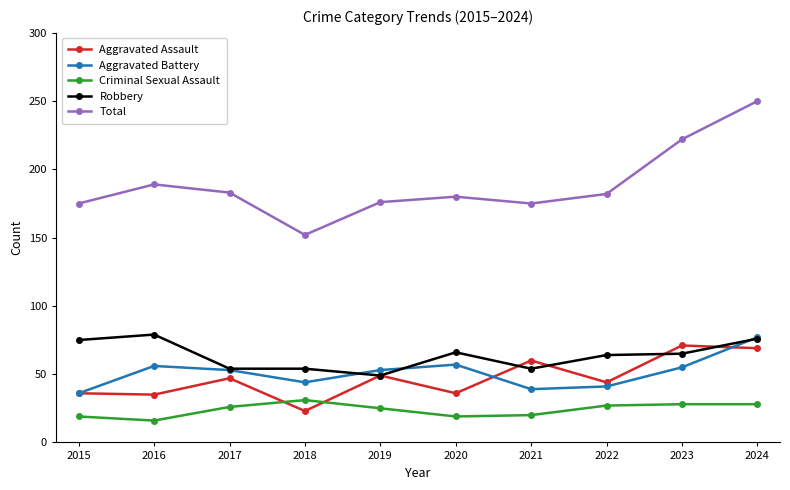

True or false: Total has a value of 152 at 2018.

True